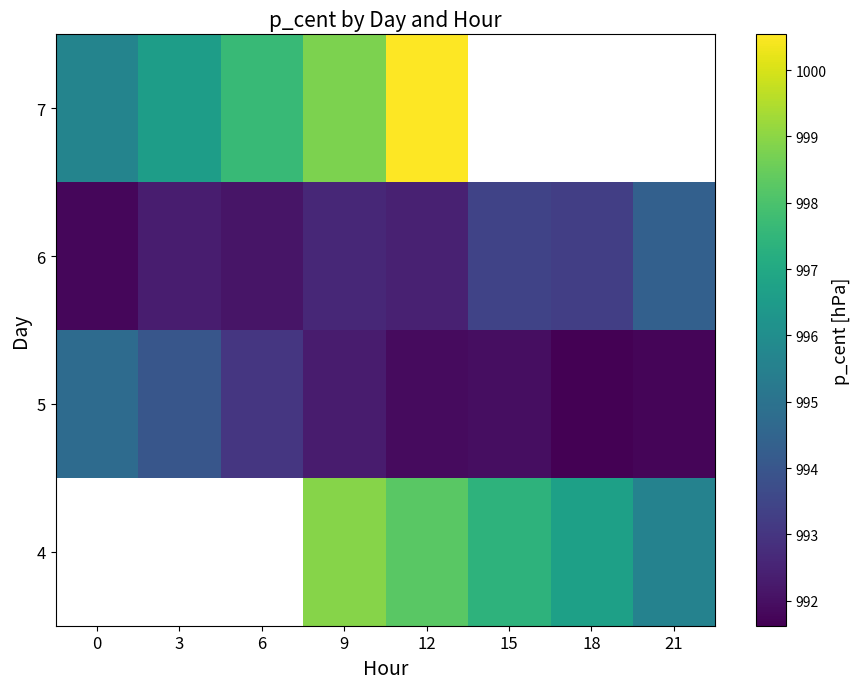

How many series are shown in this chart?

4